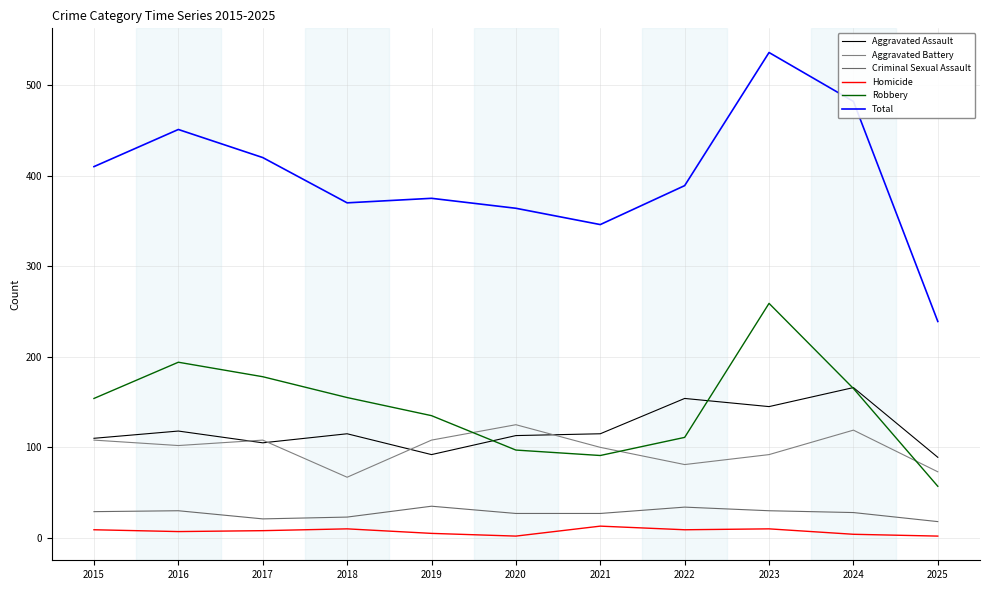

Which series has the largest range (max minus min)?

Total